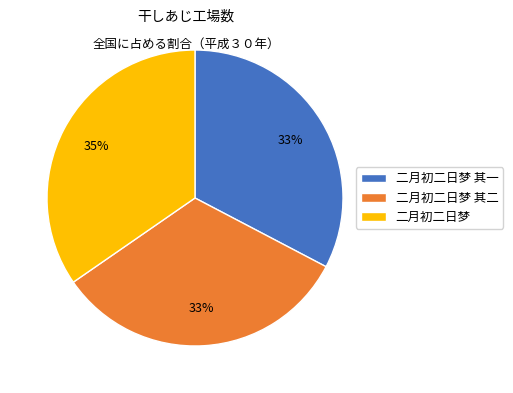

What is the ratio of the value at 二月初二日梦 其二 to the value at 二月初二日梦 其一?

1.0